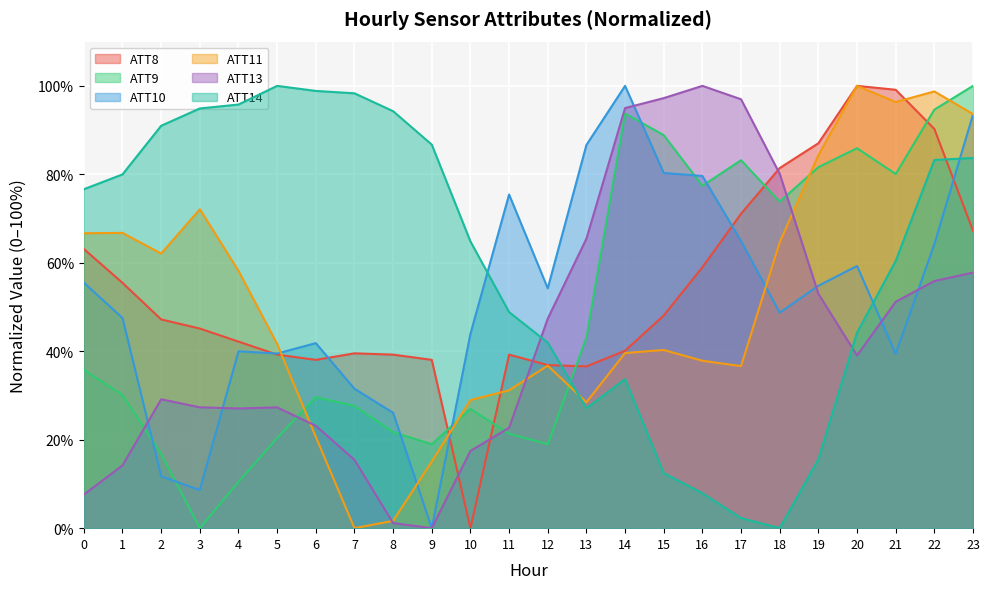

How many values in the ATT10 series exceed 54?

12